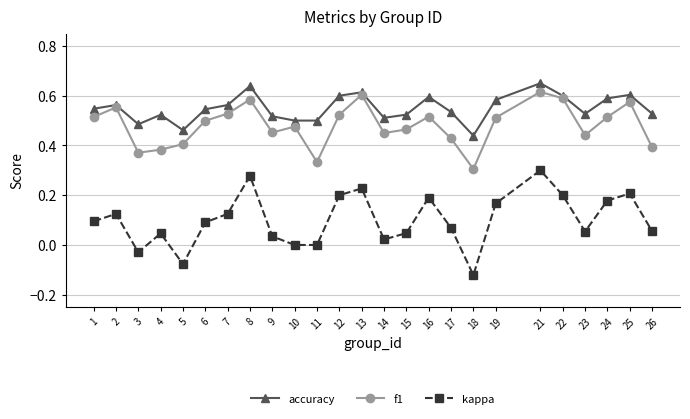

Is it true that kappa equals 0.0 at 14?

True